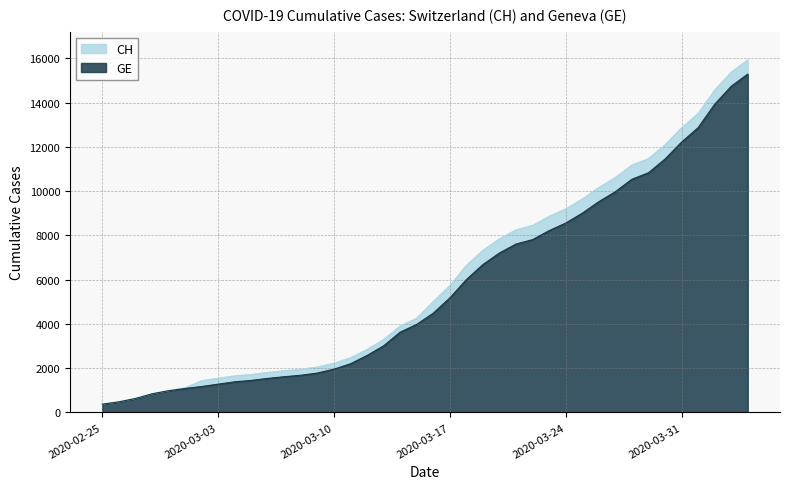

True or false: CH has more than 0 points higher than both neighbors.

False